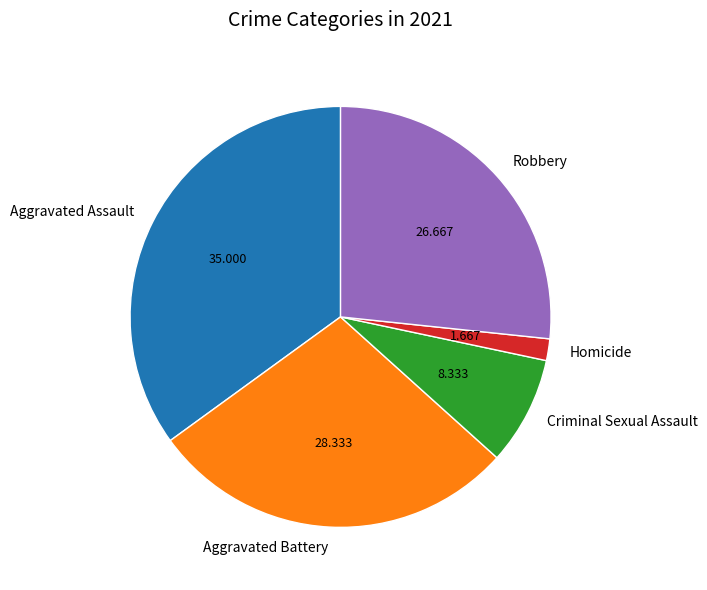

Is the sum of Aggravated Assault and Robbery greater than half?

Yes